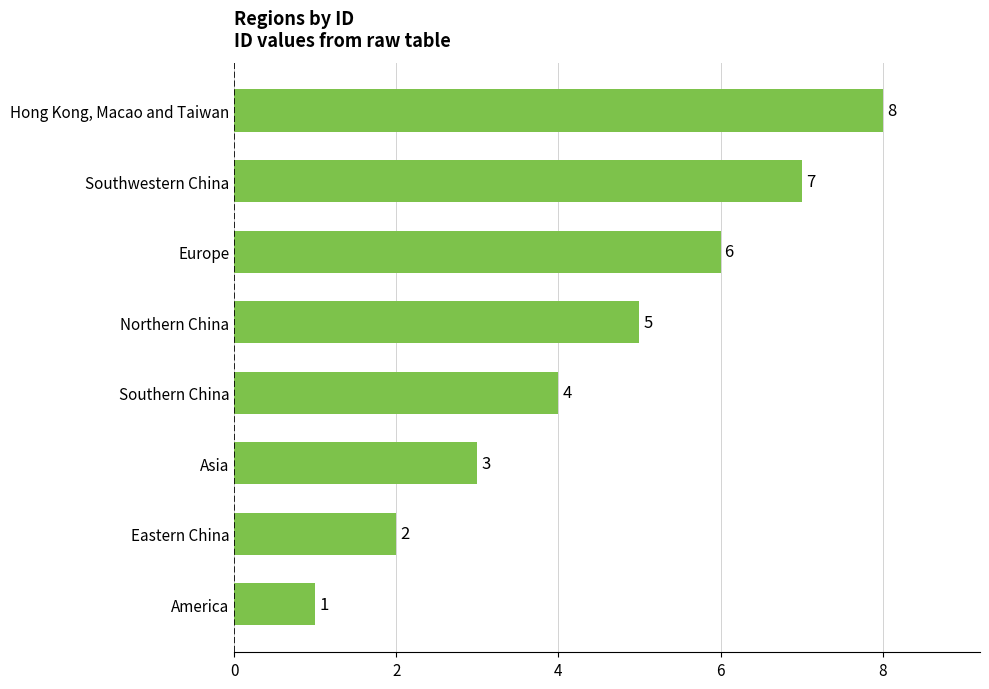

Is it true that the value at Hong Kong, Macao and Taiwan is 8?

True